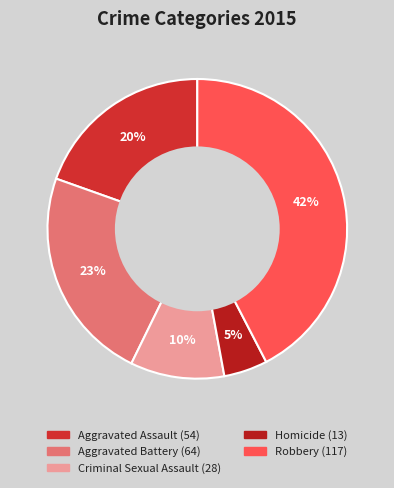

Is it true that Criminal Sexual Assault is 5% of the pie?

False